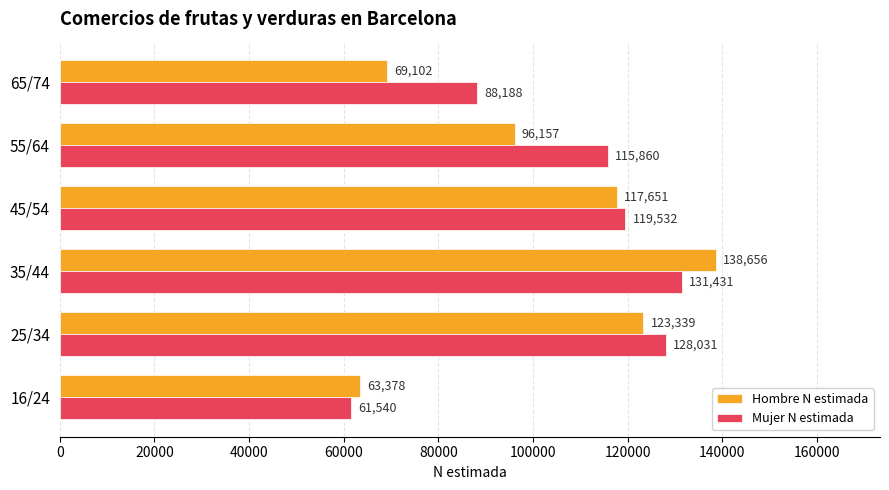

The Mujer N estimada series shows 83218 at 16/24. True or false?

False